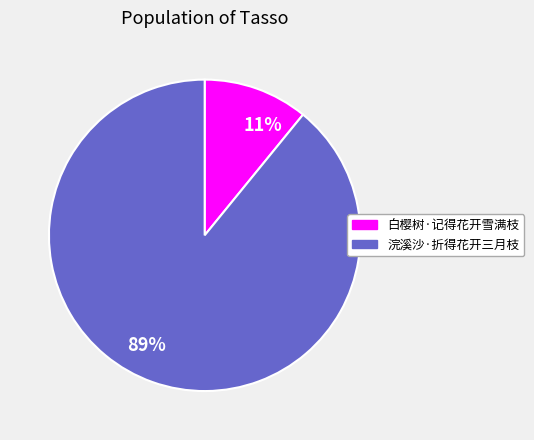

Combined, do 89% and 11% account for over 50%?

Yes